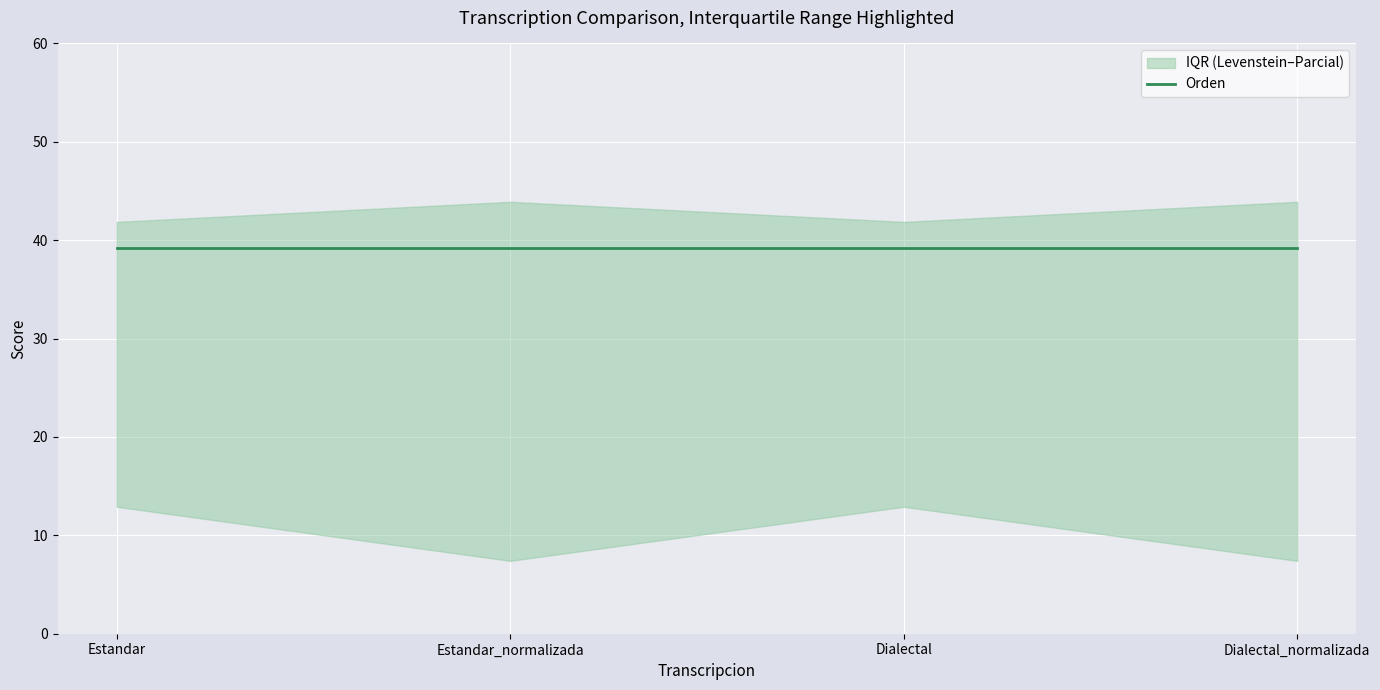

Which label corresponds to the largest value in the chart?

Estandar_normalizada